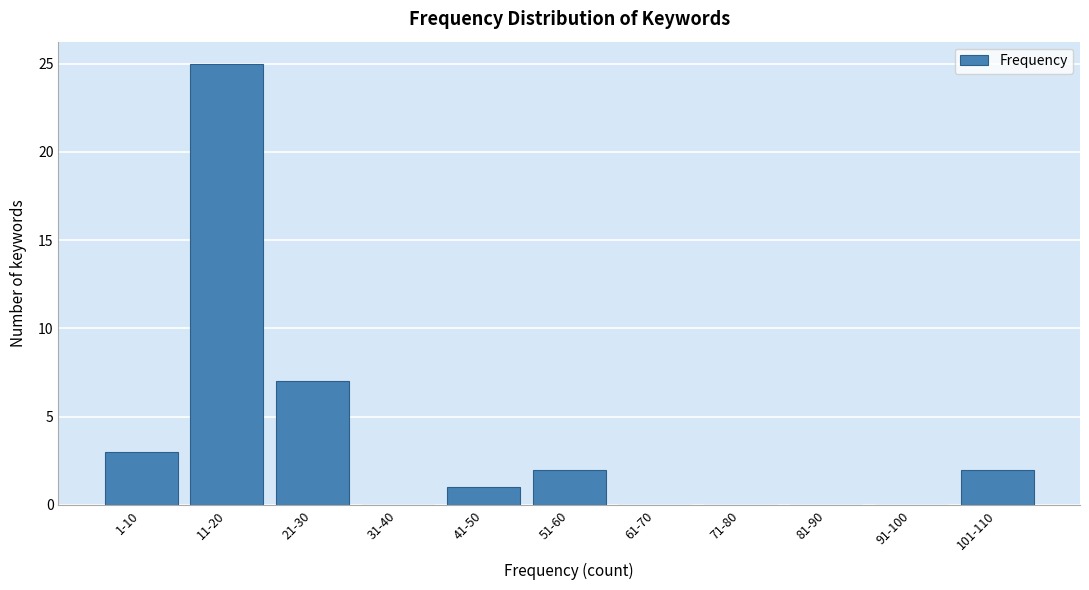

Reading left to right, what are all the values shown in this chart?

1-10=3	11-20=25	21-30=7	31-40=0	41-50=1	51-60=2	61-70=0	71-80=0	81-90=0	91-100=0	101-110=2